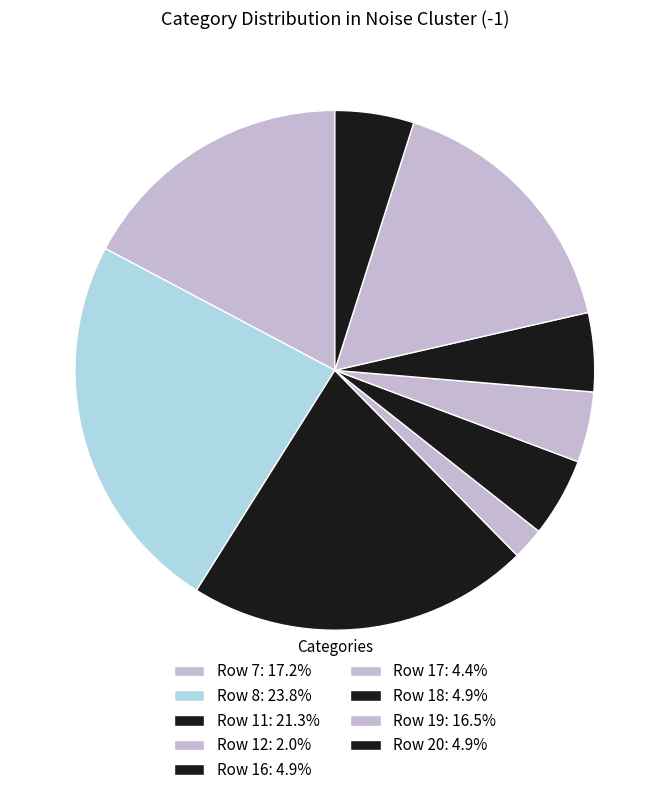

Count the number of slices in the pie.

9